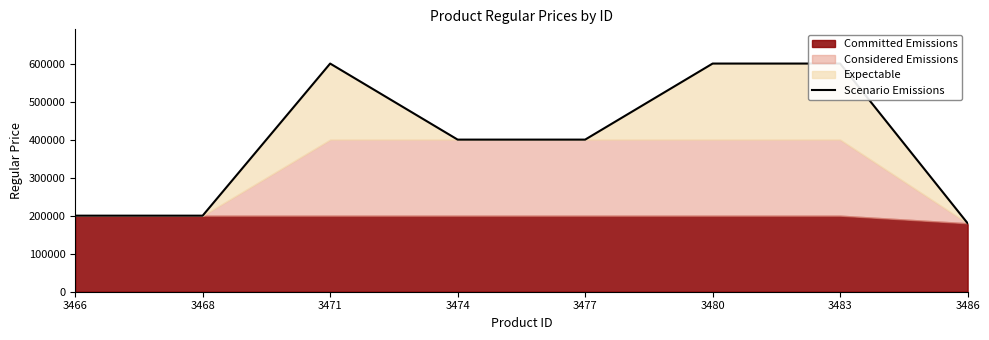

Reading right to left, what are all the values shown in this chart?

180000	600000	600000	400000	400000	600000	200000	200000